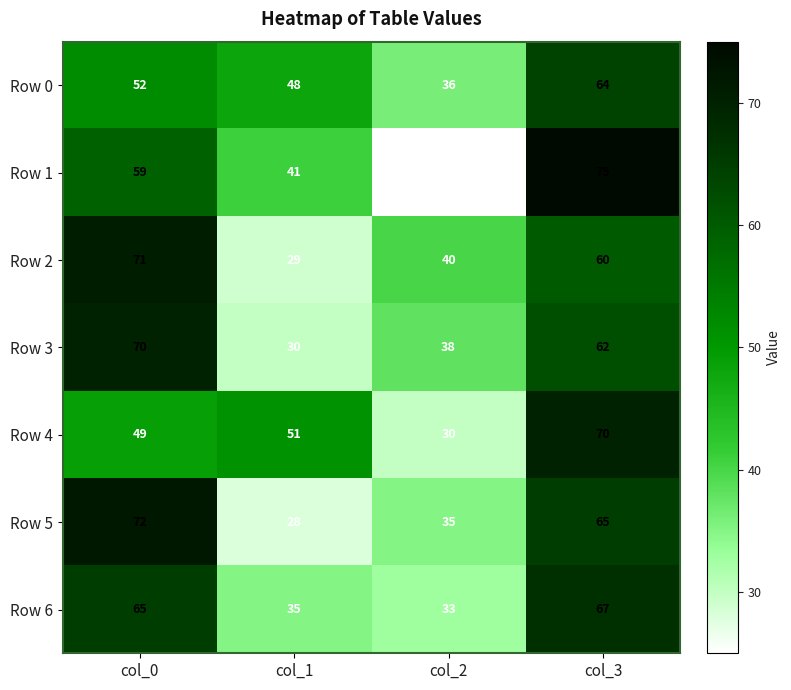

At which category does the chart reach its minimum across all series?

col_2